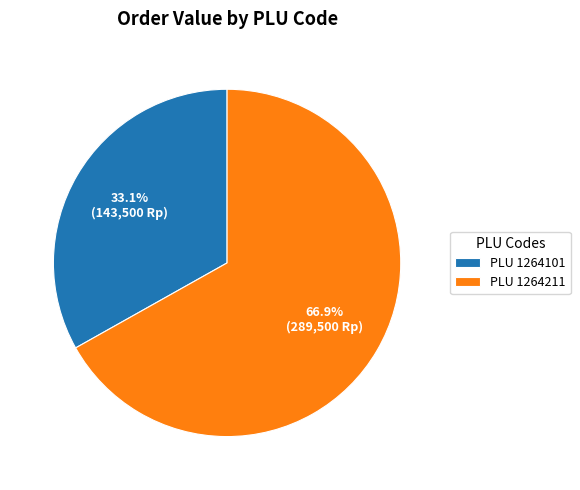

What is the largest slice in the pie chart?

PLU 1264211